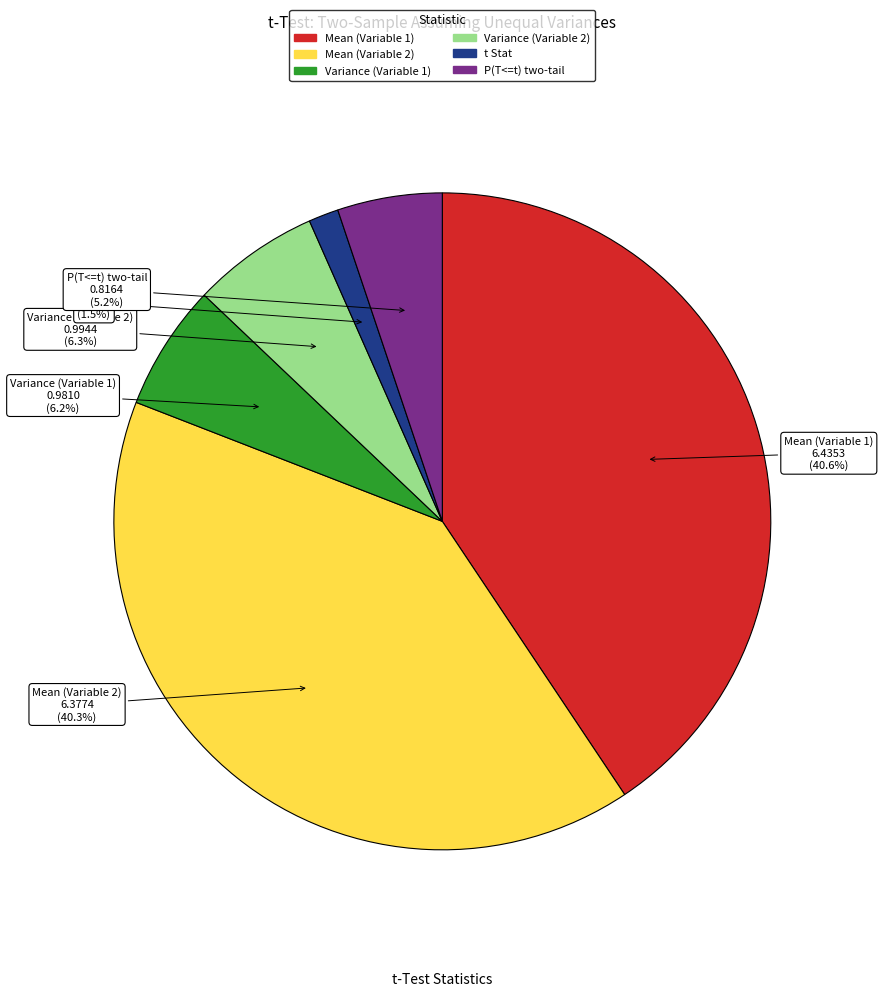

Which category has the smallest portion of the pie?

t Stat